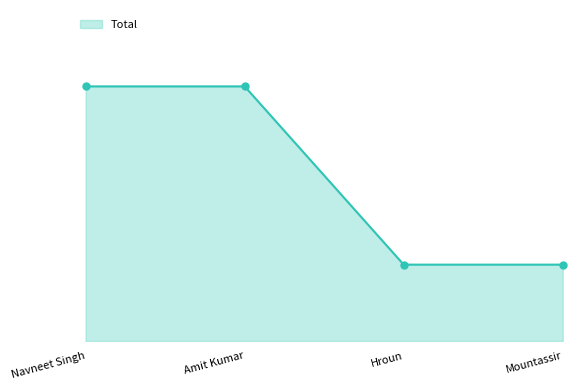

List the labels in order of value, smallest first.

Hroun, Mountassir, Navneet Singh, Amit Kumar